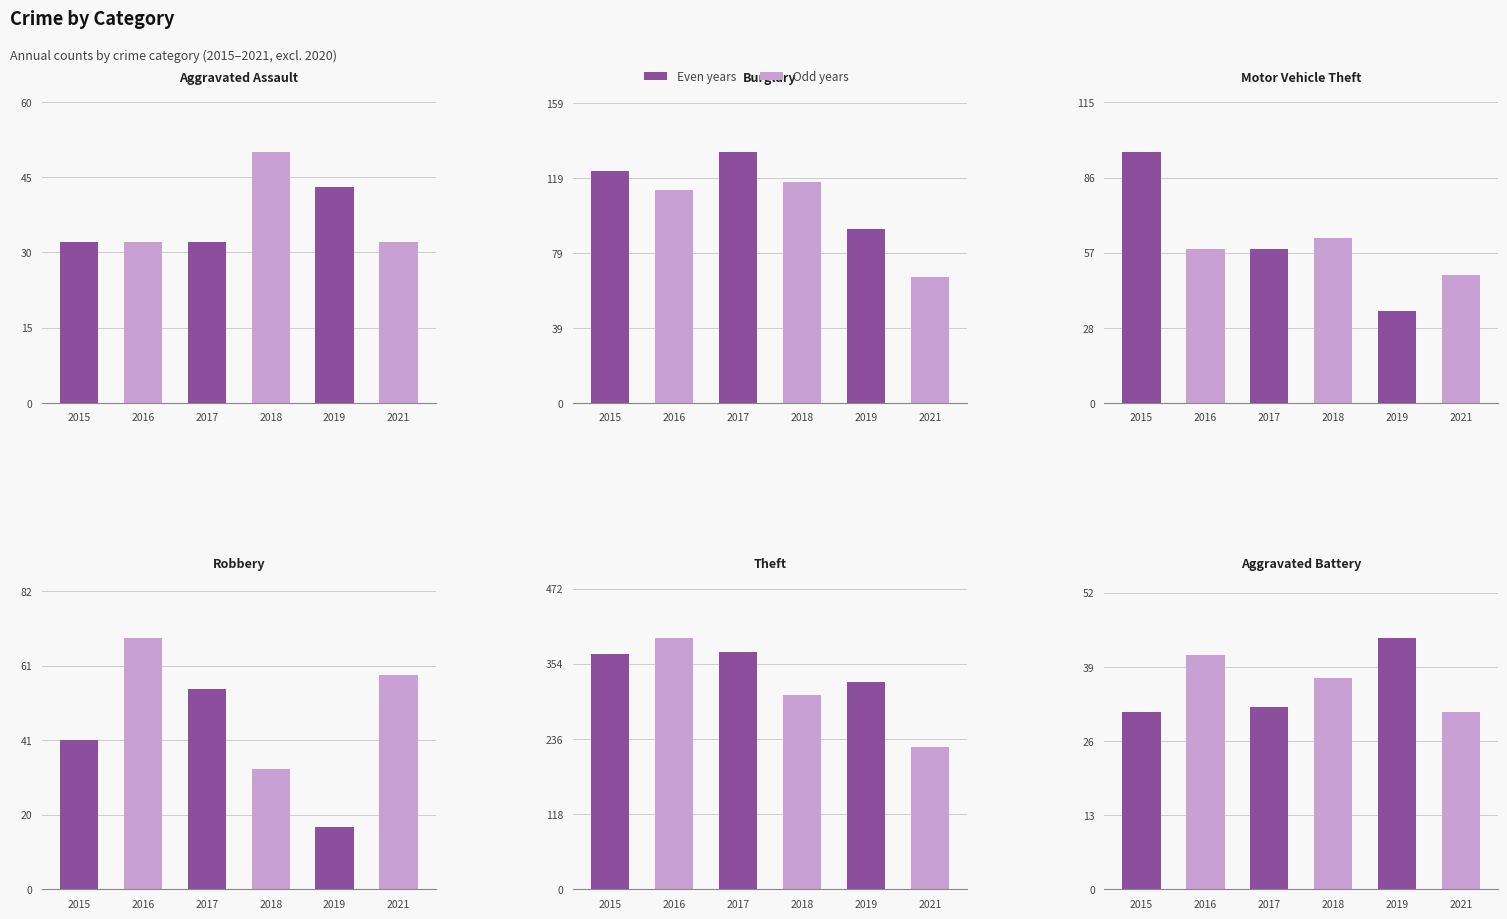

What is the sum of the Burglary values at 2018 and 2015?

240